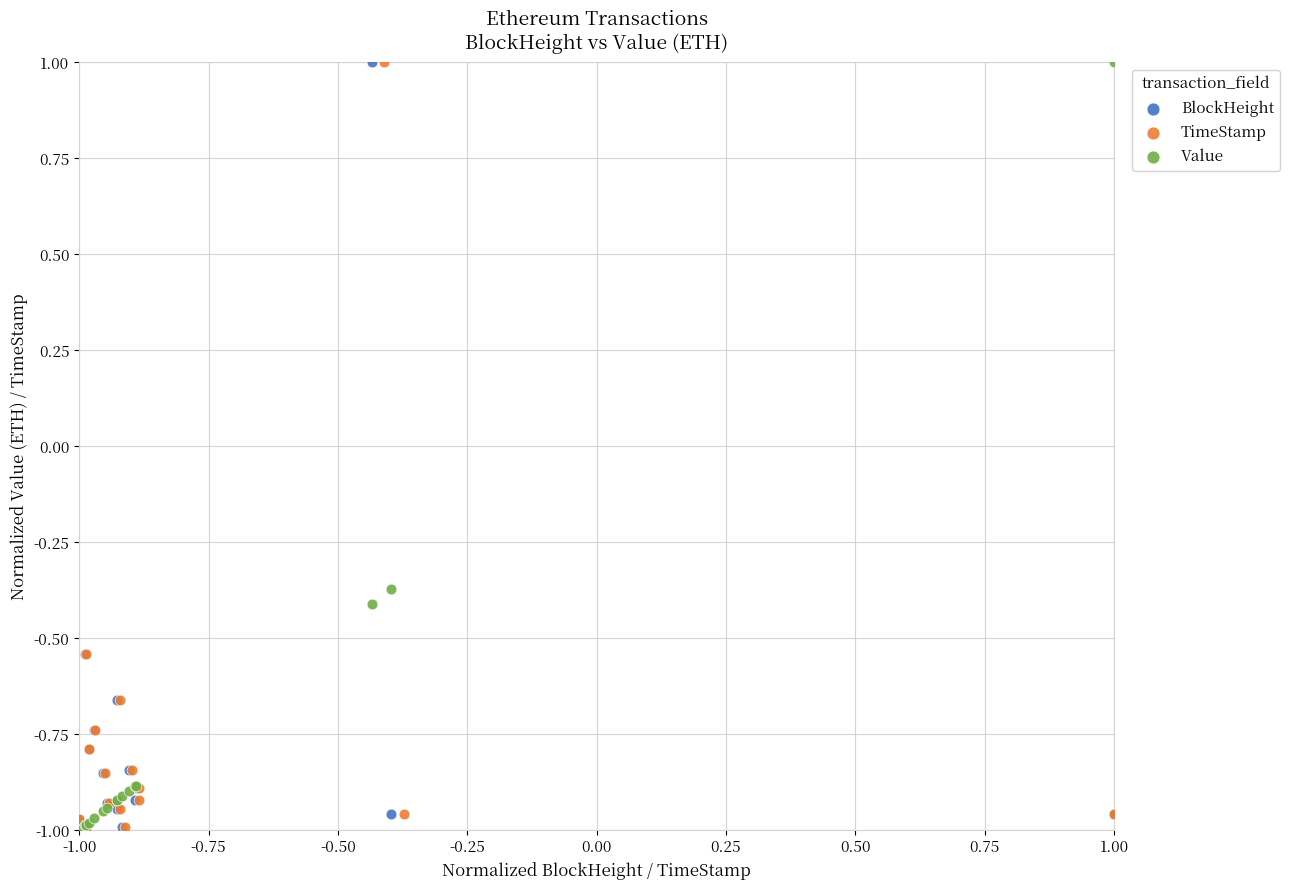

What are all the series names shown in the legend?

BlockHeight, TimeStamp, Value